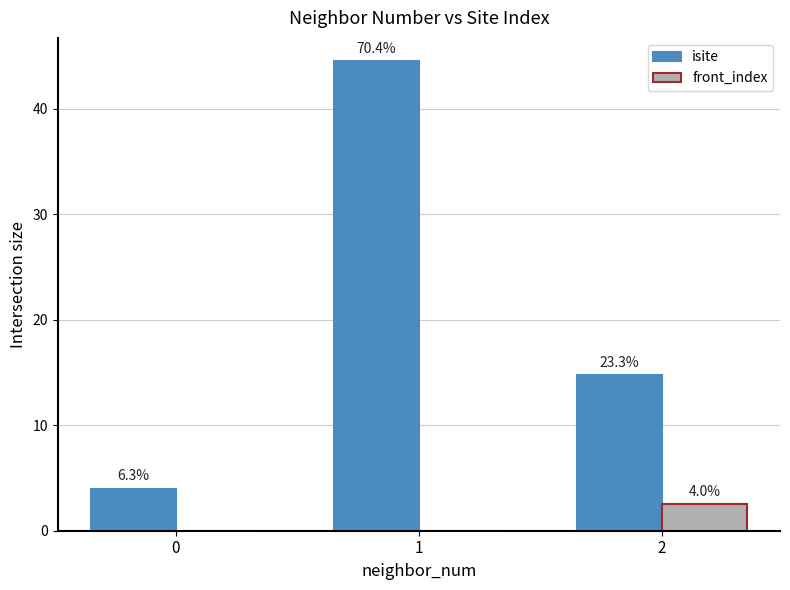

Are the bars horizontal?

No